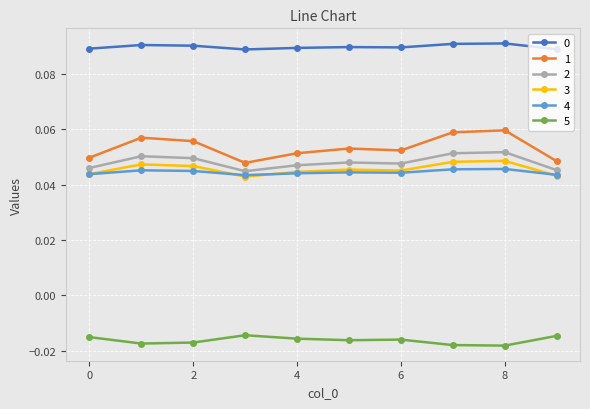

At how many categories does at least one series exceed 0?

10